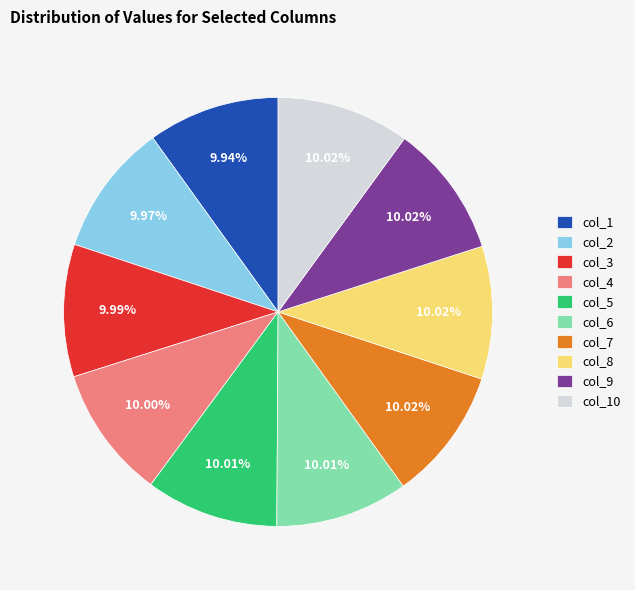

What percentage do col_10 and col_5 together represent?

20.0%